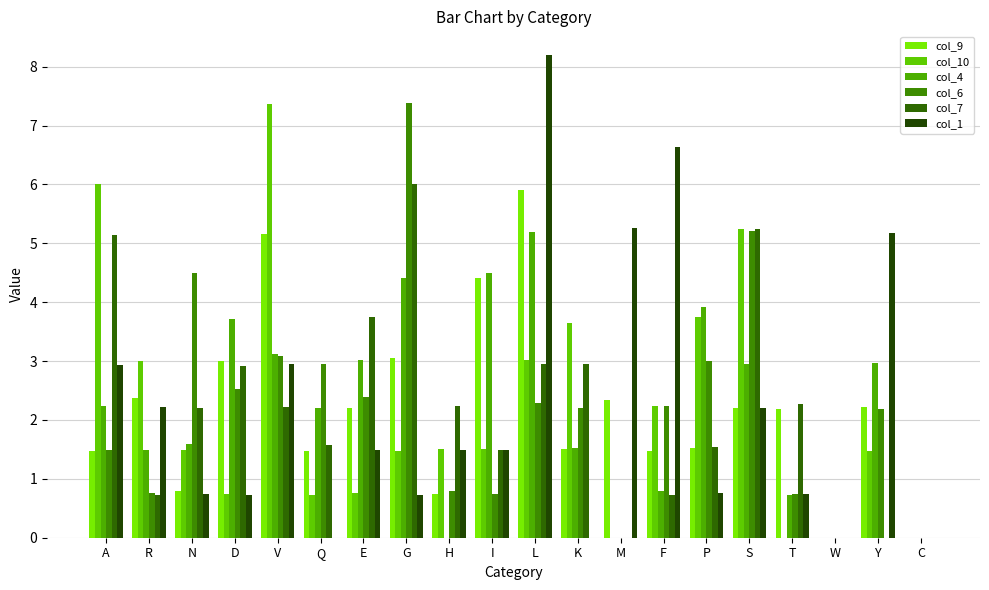

True or false: col_4 has a value of 3.7 at Q.

False